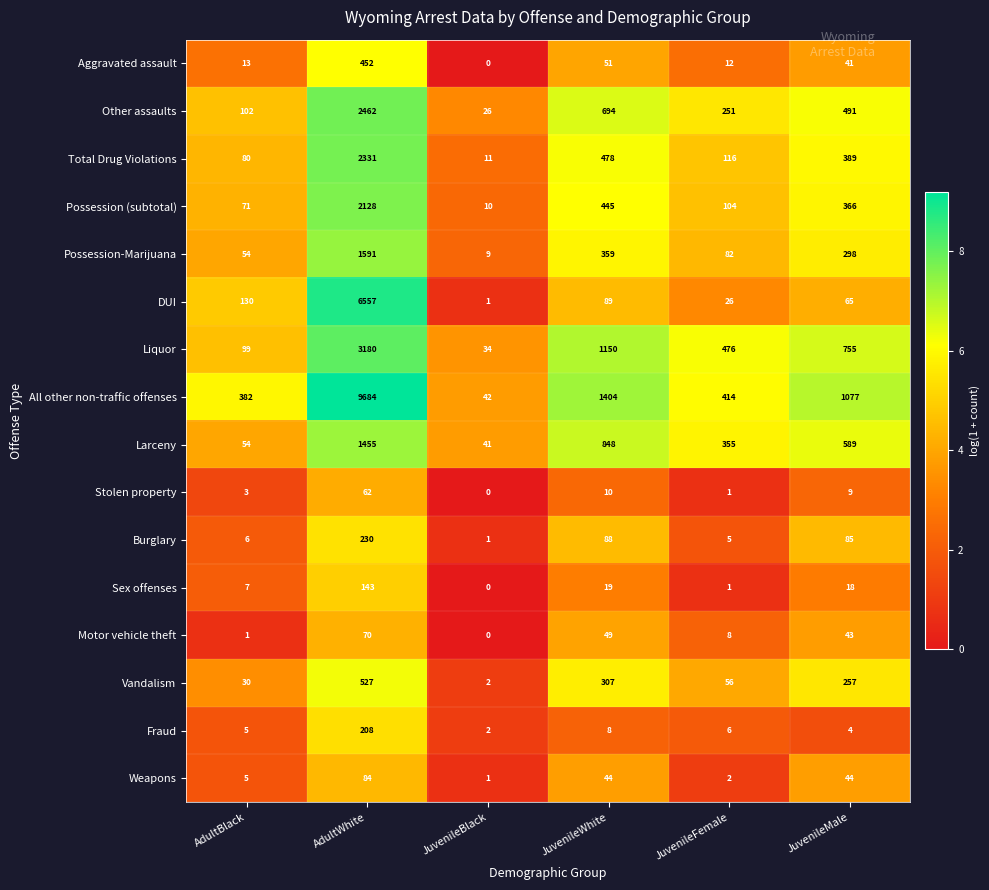

Which series has the largest range (max minus min)?

All other non-traffic offenses